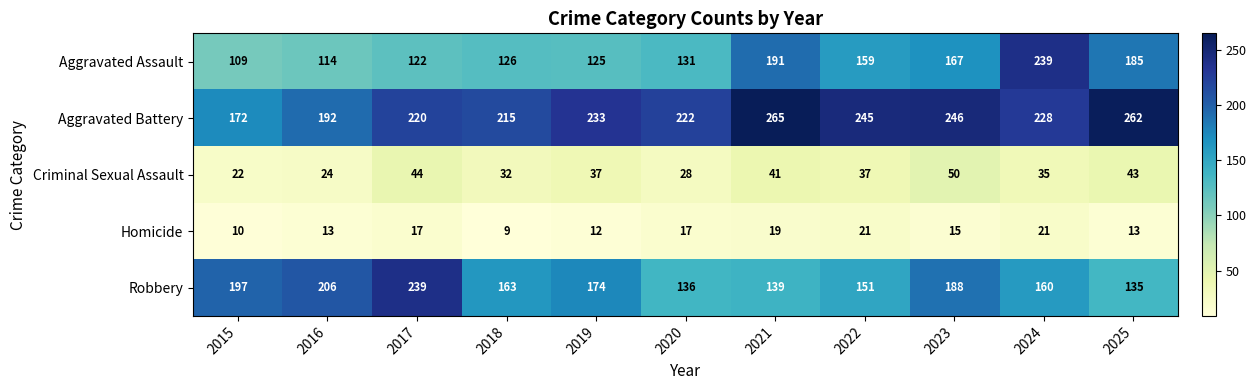

True or false: Robbery has a value of 151 at 2022.

True